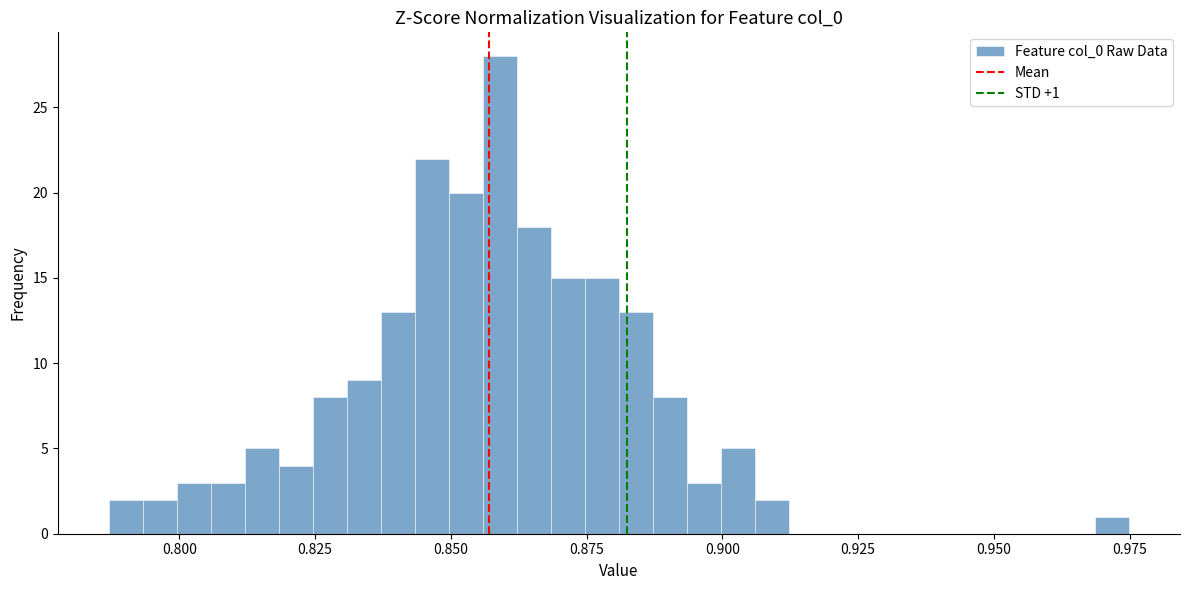

Read against the x-axis, roughly where is the centre of the tallest bar?

0.860